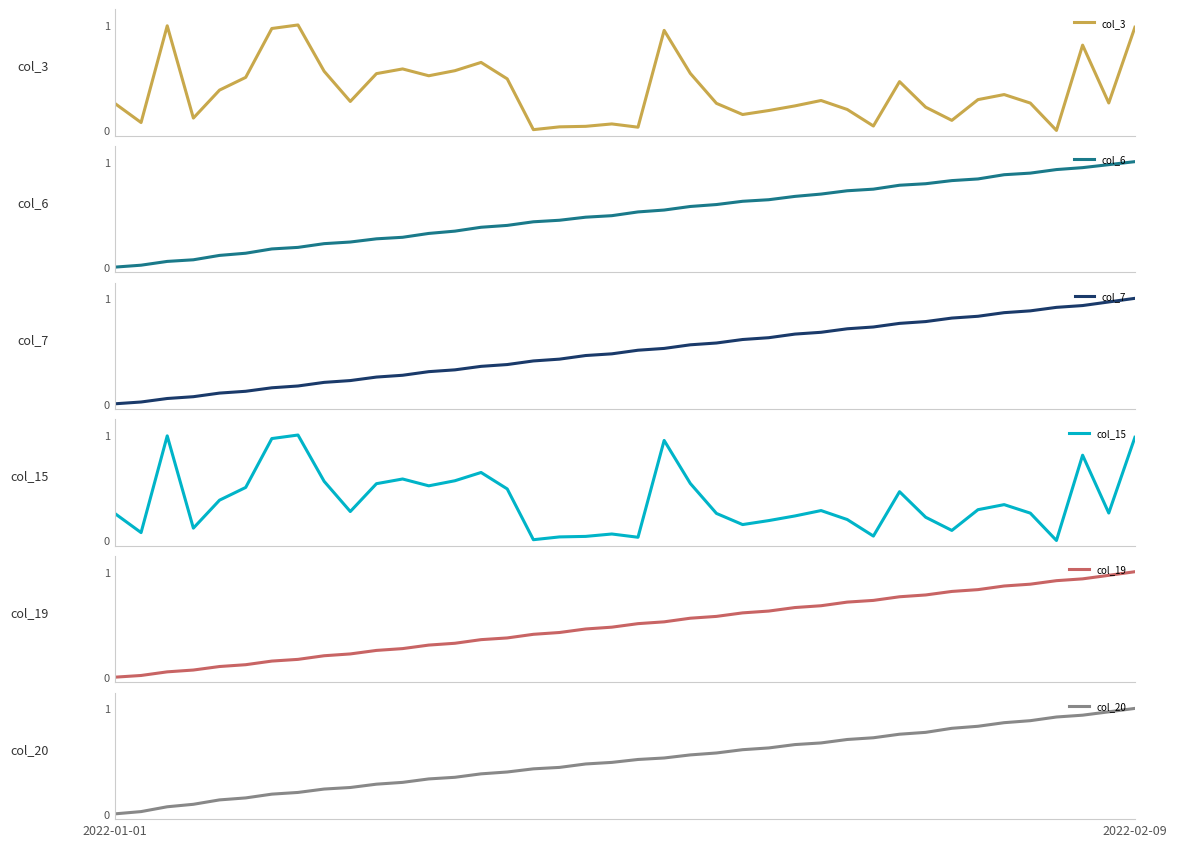

What is the average value of the col_7 series?

0.5